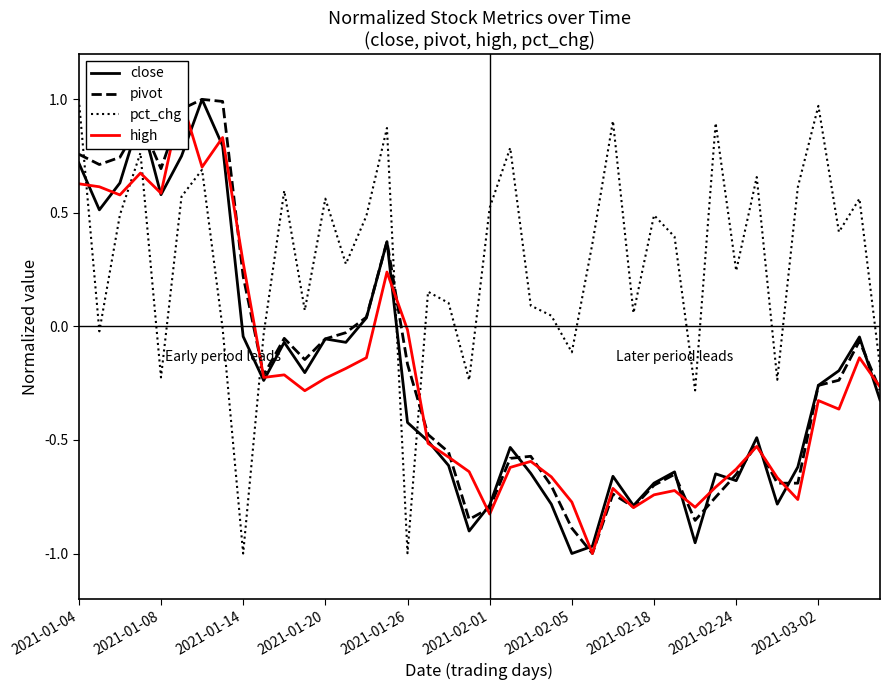

Is it true that high equals -0.0 at 38?

False